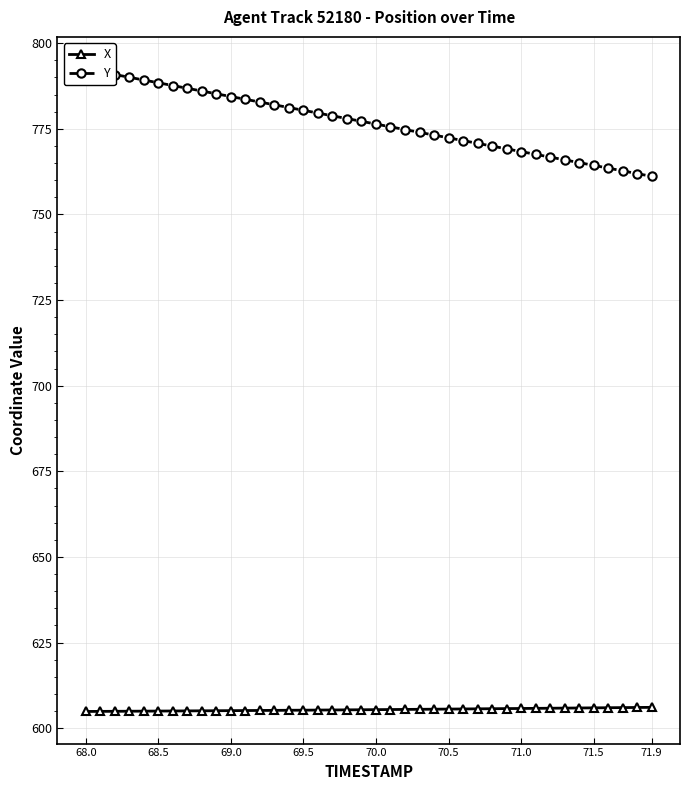

True or false: Y has a value of 1289.3 at 68.0.

False